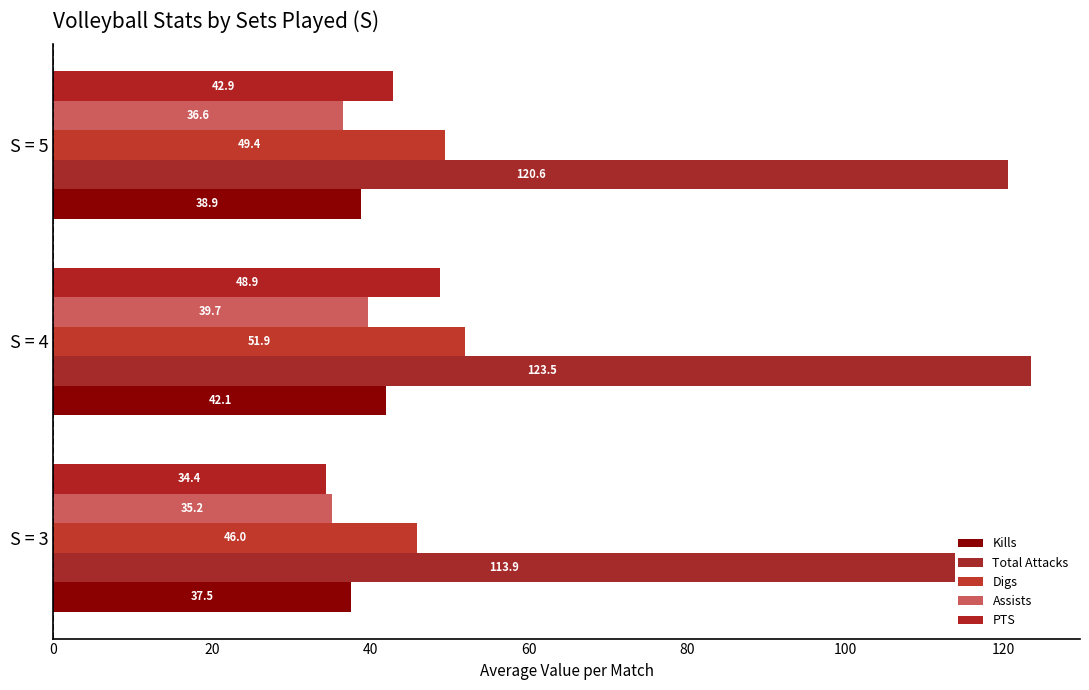

Reading right to left, list all the values displayed in this chart.

Kills: 38.9	42.1	37.5
Total Attacks: 120.6	123.5	113.9
Digs: 49.4	51.9	46.0
Assists: 36.6	39.7	35.2
PTS: 42.9	48.9	34.4